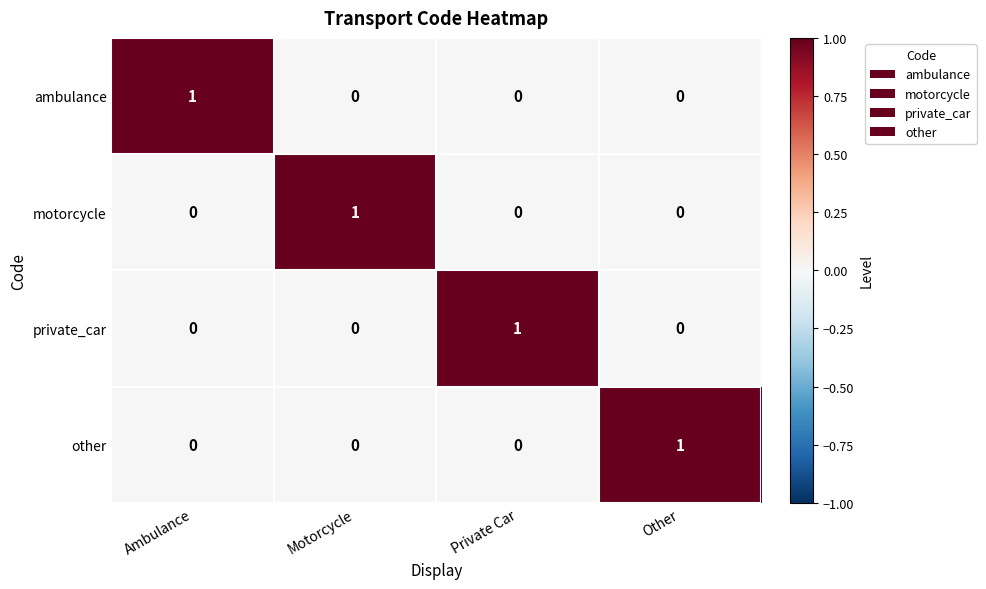

At which label does ambulance reach its peak?

Ambulance